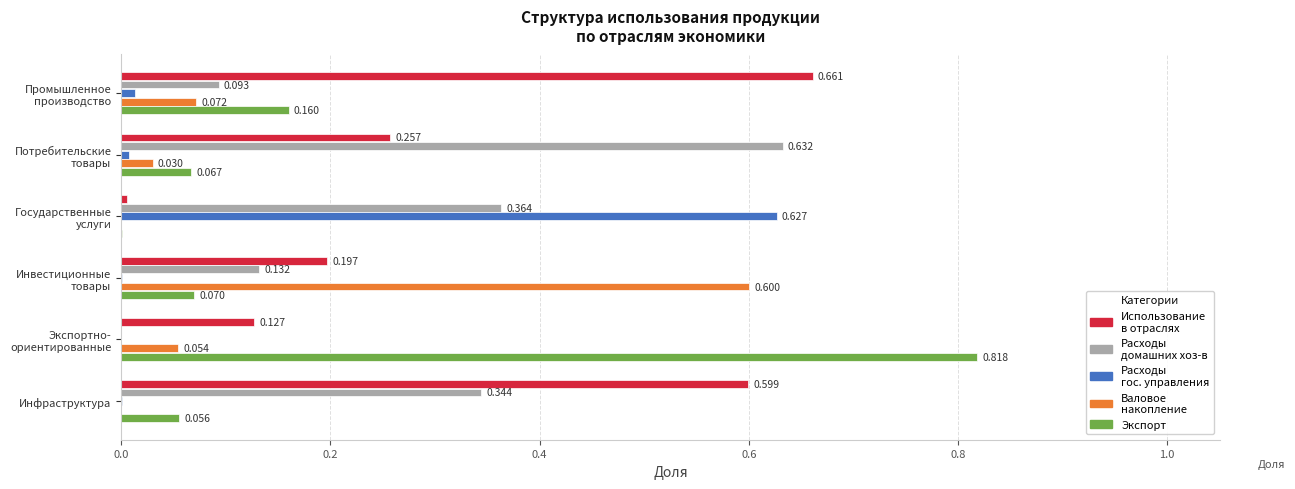

Count the number of data series in this chart.

5